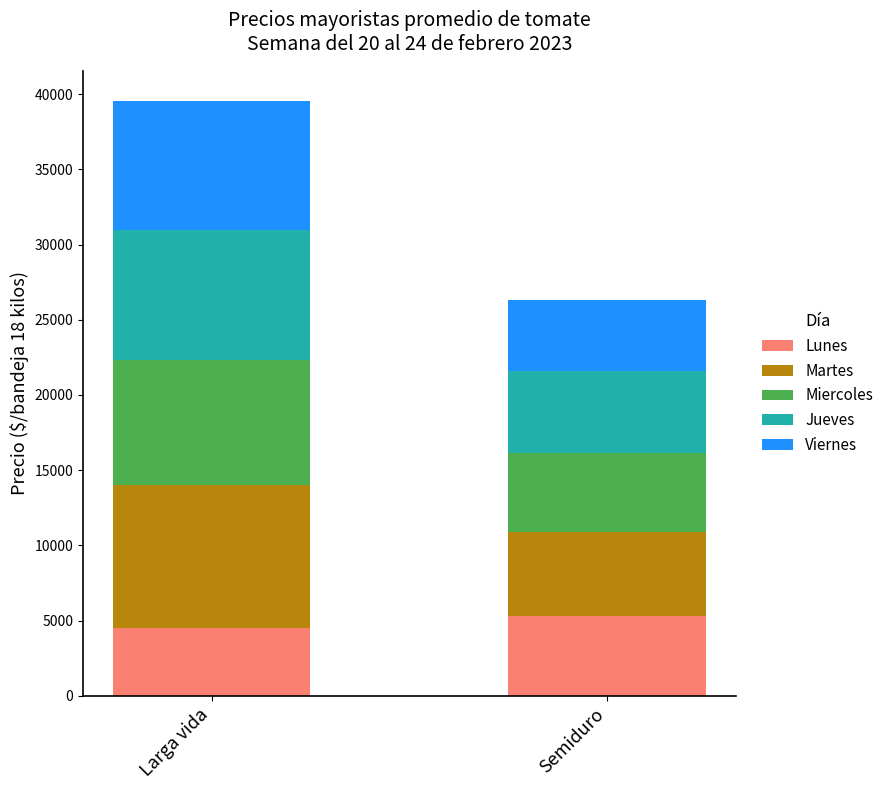

How many categories are shown in the chart?

2